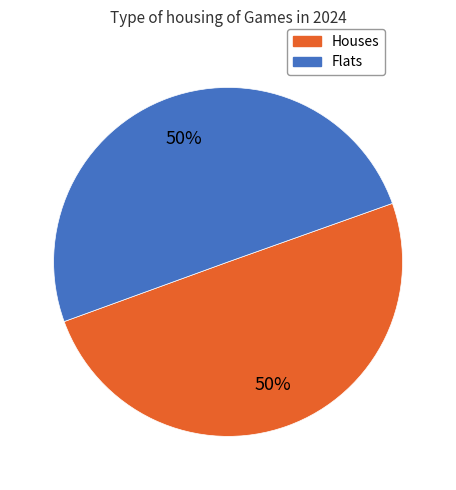

To the nearest percent, what is the average slice percentage?

50%